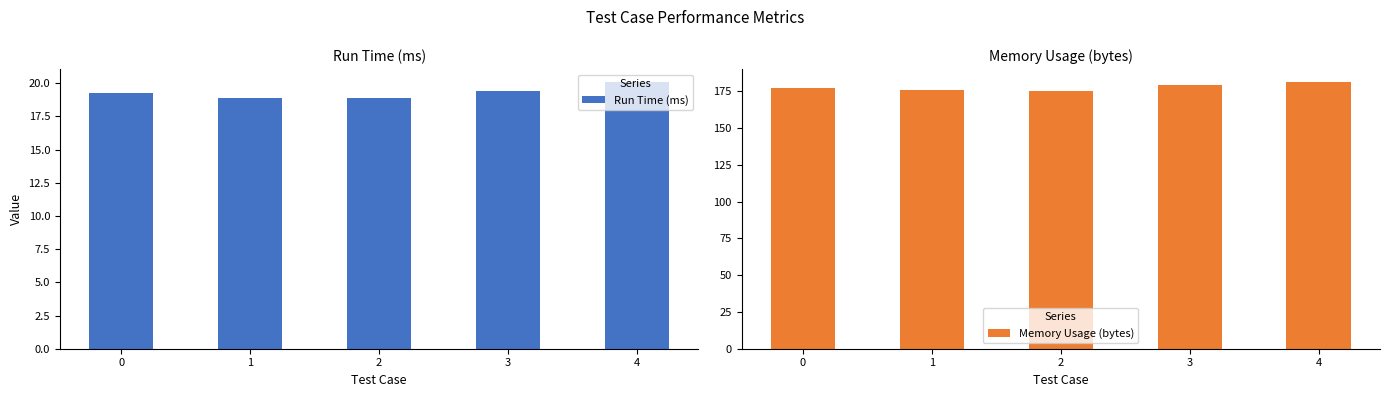

Does the chart contain stacked bars?

No